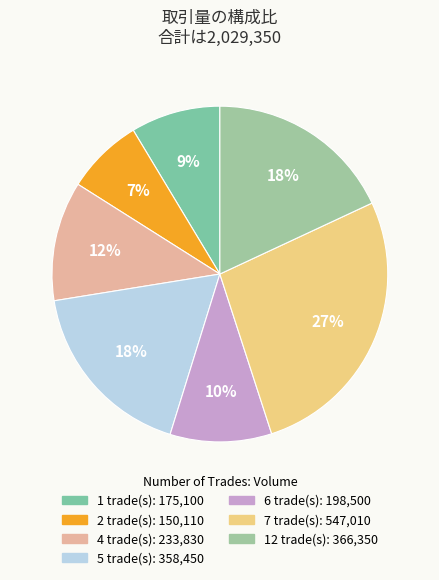

How many segments does this pie chart have?

7